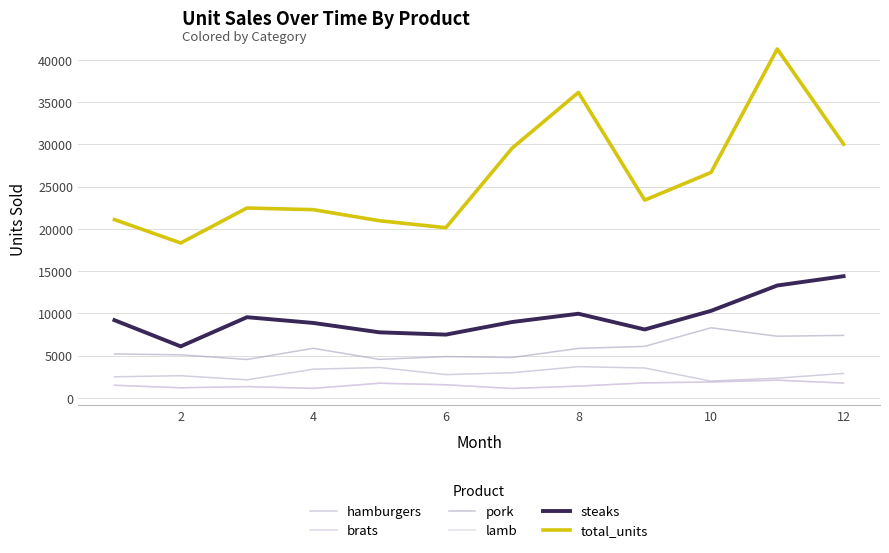

What is the difference between the maximum and minimum values in the hamburgers series?

1710